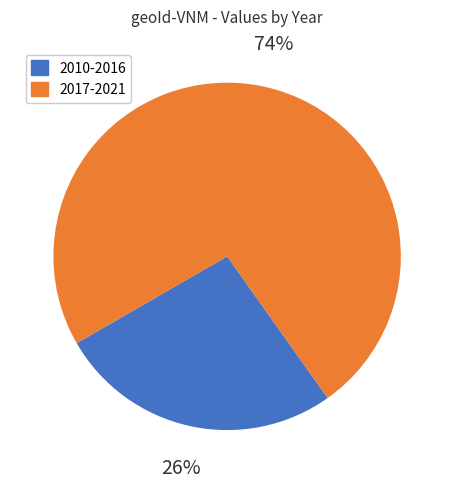

Which has a higher value, 2017-2021 or 2010-2016?

2017-2021